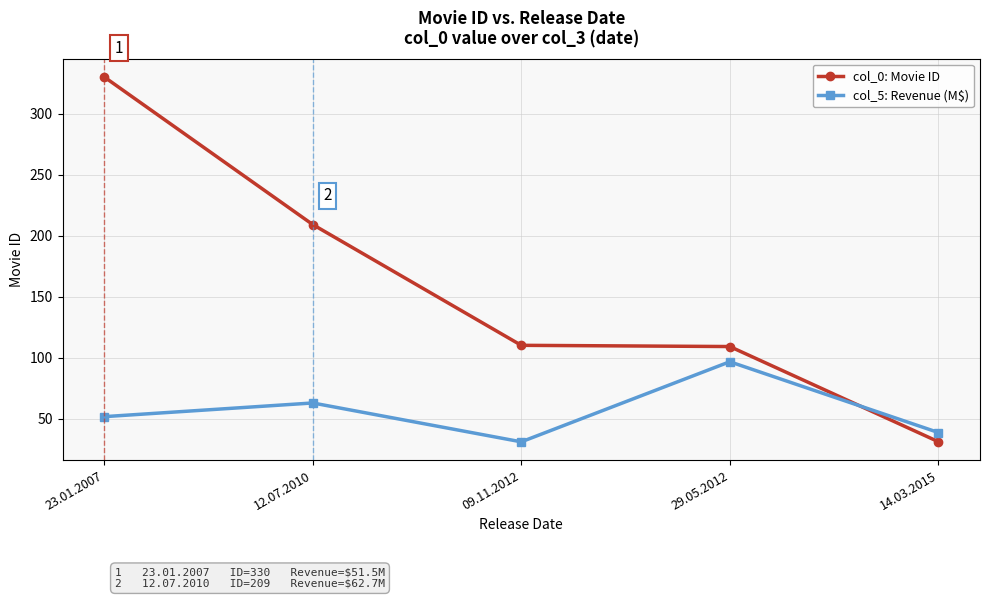

How many interior local valleys does the col_5: Revenue (M$) series have?

1